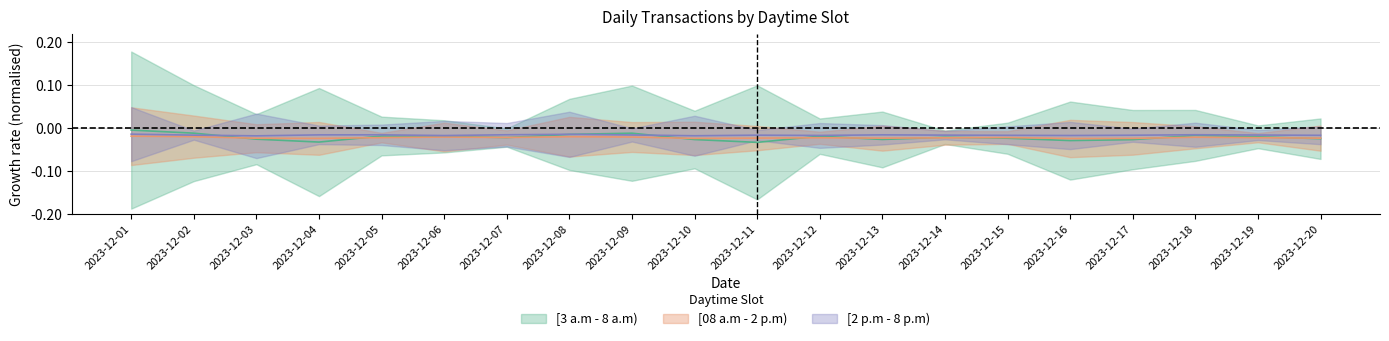

Which series has the largest range (max minus min)?

[3 a.m - 8 a.m)